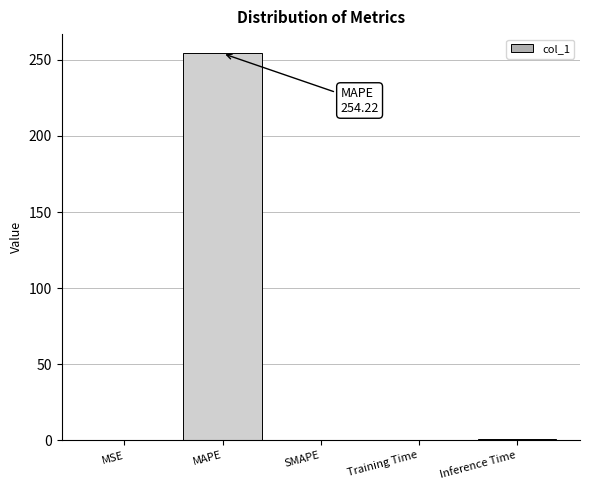

What is the greatest value displayed?

254.2